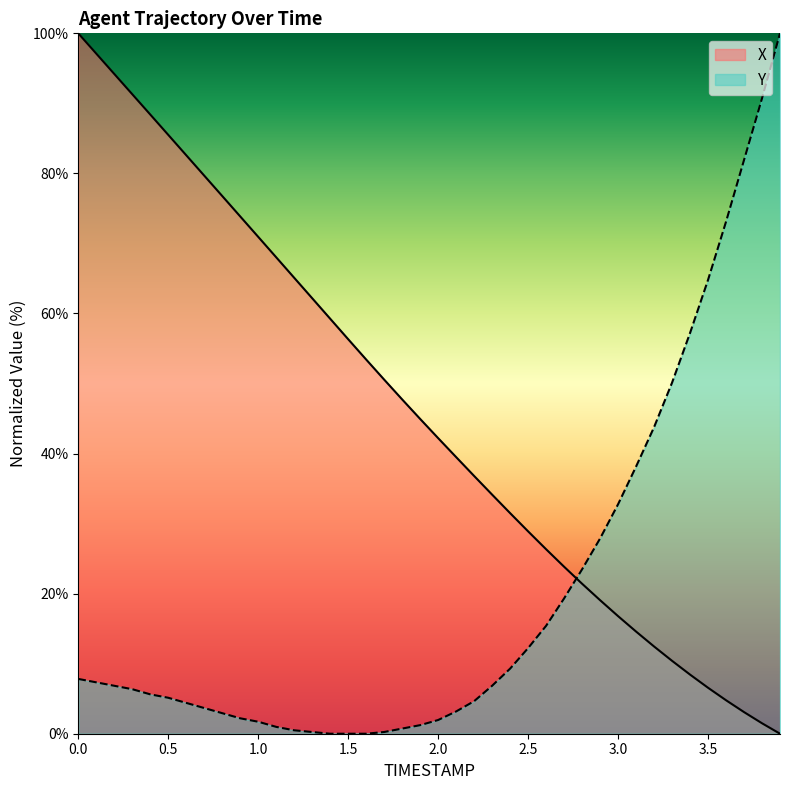

How many times do X and Y cross each other?

1